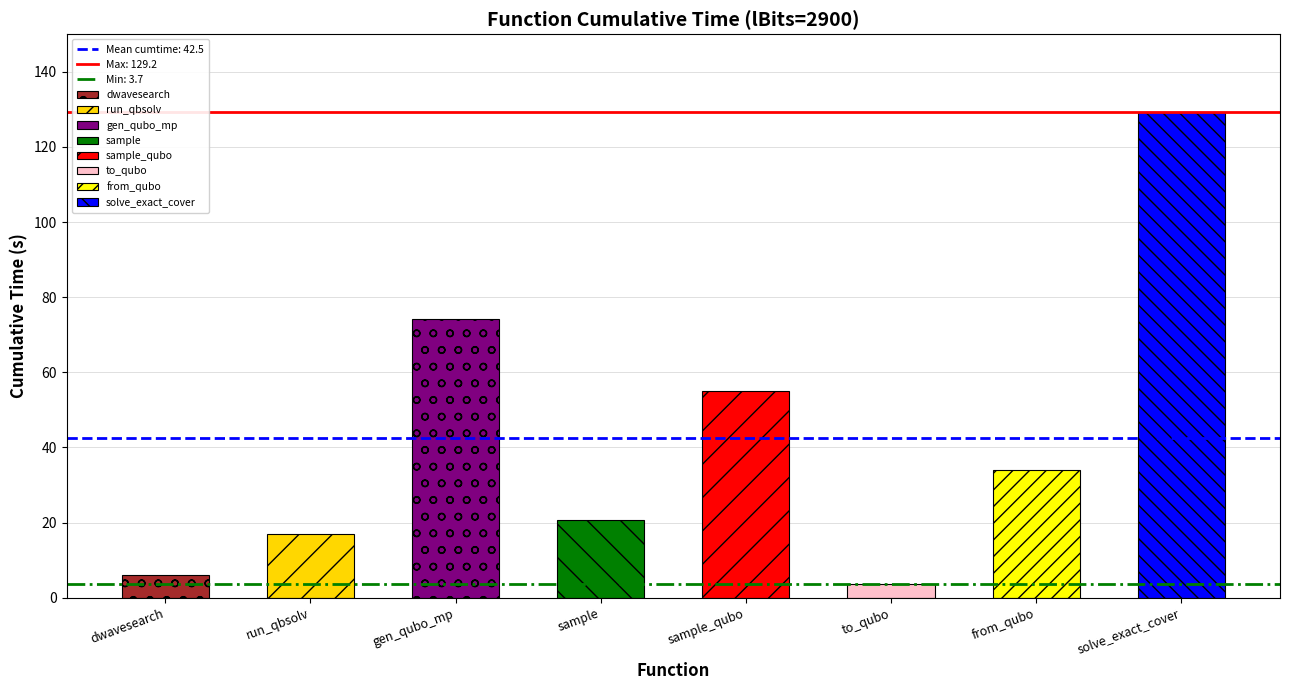

At which category does the chart reach its minimum across all series?

to_qubo